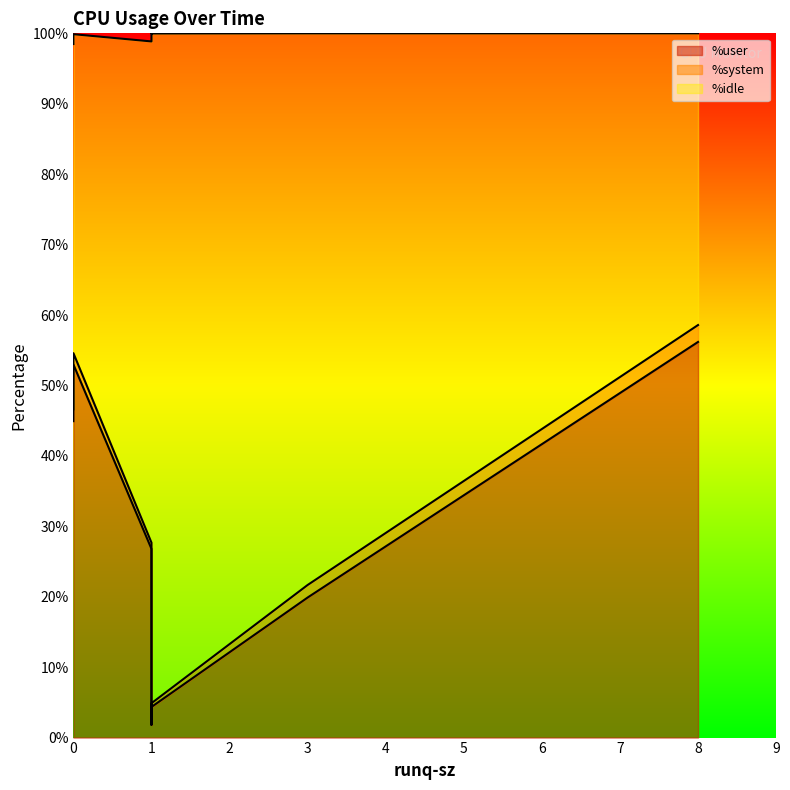

Which has a higher value, 8 or 0?

8